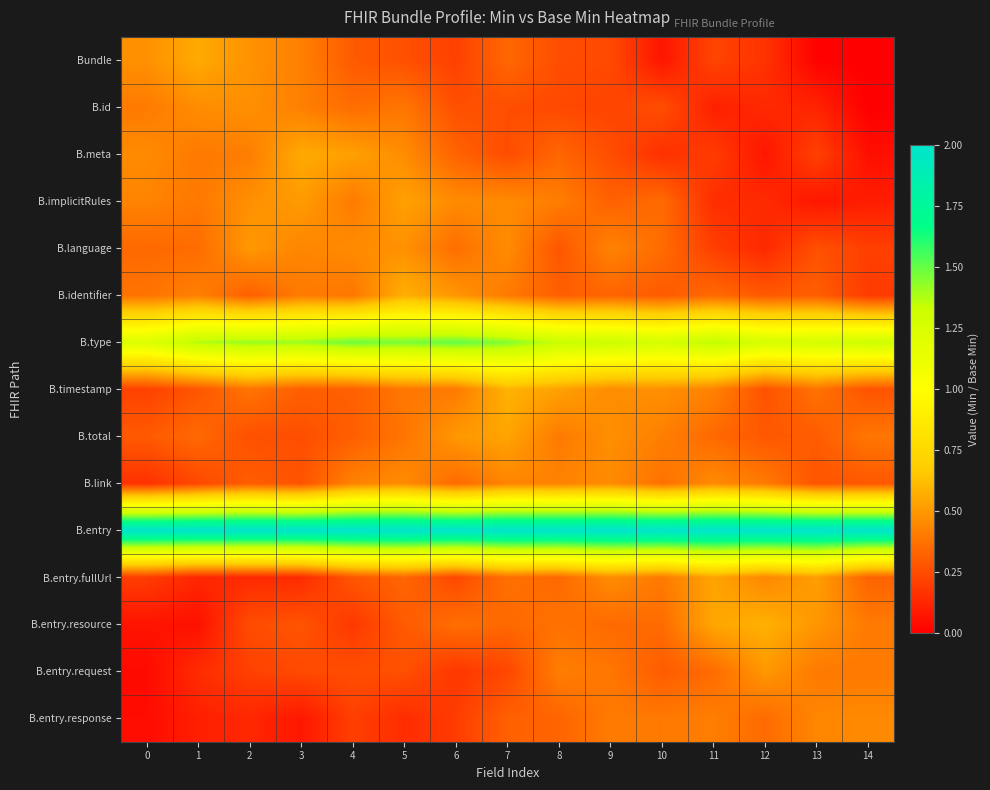

Reading right to left, what are all the values shown in this chart?

Bundle: 14=0.0	13=0.0	12=0.2	11=0.2	10=0.1	9=0.2	8=0.3	7=0.3	6=0.2	5=0.3	4=0.3	3=0.4	2=0.5	1=0.6	0=0.5
B.id: 14=0.0	13=0.1	12=0.1	11=0.1	10=0.3	9=0.2	8=0.2	7=0.3	6=0.3	5=0.4	4=0.4	3=0.4	2=0.5	1=0.5	0=0.4
B.meta: 14=0.1	13=0.2	12=0.1	11=0.2	10=0.2	9=0.3	8=0.3	7=0.3	6=0.3	5=0.5	4=0.5	3=0.6	2=0.4	1=0.4	0=0.5
B.implicitRules: 14=0.1	13=0.1	12=0.1	11=0.2	10=0.4	9=0.3	8=0.4	7=0.5	6=0.5	5=0.5	4=0.4	3=0.5	2=0.5	1=0.4	0=0.4
B.language: 14=0.2	13=0.3	12=0.1	11=0.2	10=0.4	9=0.4	8=0.3	7=0.5	6=0.4	5=0.5	4=0.5	3=0.4	2=0.5	1=0.4	0=0.3
B.identifier: 14=0.2	13=0.3	12=0.3	11=0.3	10=0.3	9=0.3	8=0.3	7=0.4	6=0.5	5=0.6	4=0.4	3=0.4	2=0.3	1=0.4	0=0.4
B.type: 14=1.3	13=1.3	12=1.3	11=1.4	10=1.3	9=1.3	8=1.3	7=1.5	6=1.5	5=1.5	4=1.5	3=1.4	2=1.4	1=1.4	0=1.2
B.timestamp: 14=0.3	13=0.4	12=0.3	11=0.4	10=0.5	9=0.5	8=0.5	7=0.6	6=0.4	5=0.4	4=0.3	3=0.3	2=0.4	1=0.3	0=0.2
B.total: 14=0.4	13=0.3	12=0.3	11=0.3	10=0.4	9=0.5	8=0.4	7=0.5	6=0.5	5=0.4	4=0.3	3=0.3	2=0.3	1=0.3	0=0.3
B.link: 14=0.3	13=0.3	12=0.4	11=0.5	10=0.4	9=0.5	8=0.4	7=0.4	6=0.4	5=0.5	4=0.4	3=0.3	2=0.3	1=0.2	0=0.2
B.entry: 14=2.0	13=2.0	12=2.0	11=2.0	10=2.0	9=2.0	8=2.0	7=2.0	6=2.0	5=2.0	4=2.0	3=2.0	2=2.0	1=2.0	0=2.0
B.entry.fullUrl: 14=0.3	13=0.5	12=0.4	11=0.5	10=0.4	9=0.5	8=0.3	7=0.4	6=0.2	5=0.3	4=0.3	3=0.1	2=0.1	1=0.1	0=0.2
B.entry.resource: 14=0.4	13=0.5	12=0.6	11=0.5	10=0.4	9=0.3	8=0.4	7=0.3	6=0.4	5=0.3	4=0.2	3=0.3	2=0.3	1=0.1	0=0.1
B.entry.request: 14=0.4	13=0.4	12=0.5	11=0.4	10=0.3	9=0.4	8=0.4	7=0.2	6=0.2	5=0.3	4=0.3	3=0.2	2=0.2	1=0.1	0=0.0
B.entry.response: 14=0.5	13=0.4	12=0.4	11=0.4	10=0.4	9=0.4	8=0.3	7=0.3	6=0.2	5=0.1	4=0.2	3=0.1	2=0.1	1=0.1	0=0.0